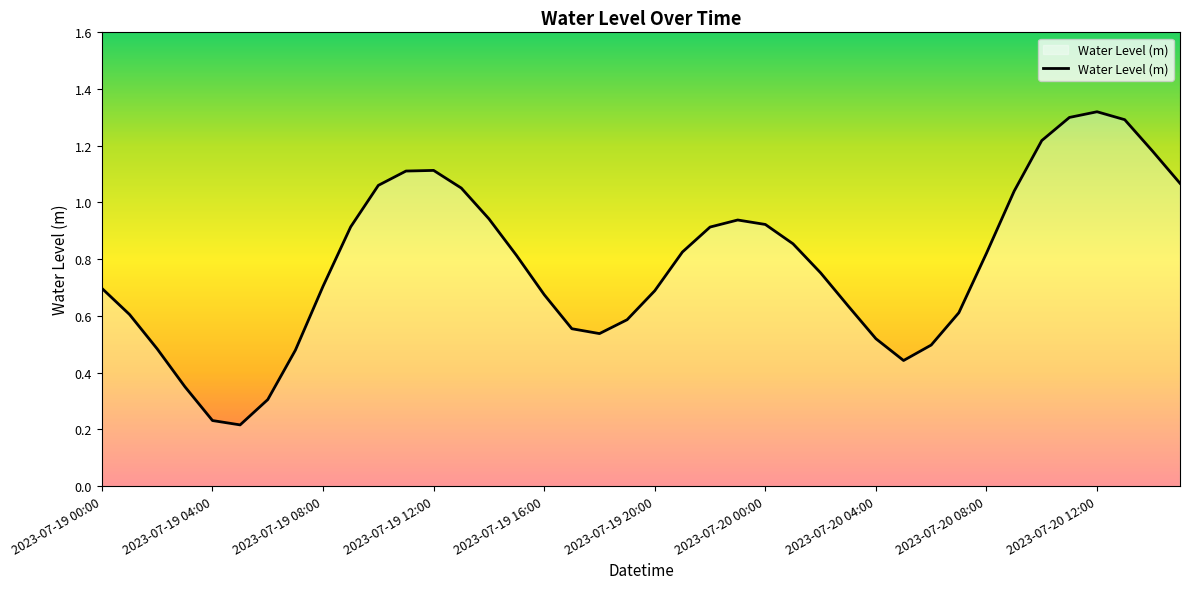

How many interior local peaks (higher than both neighbors) does the data have?

3